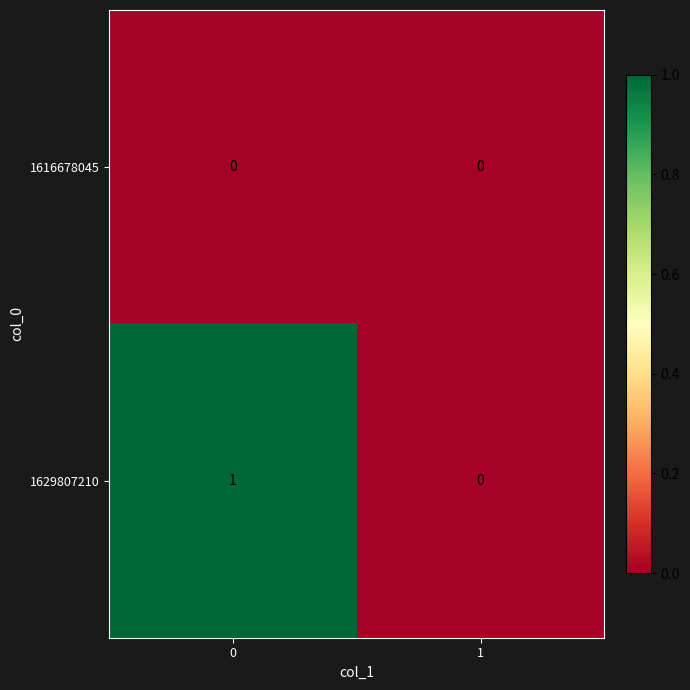

What is the total value across all series at 0?

1